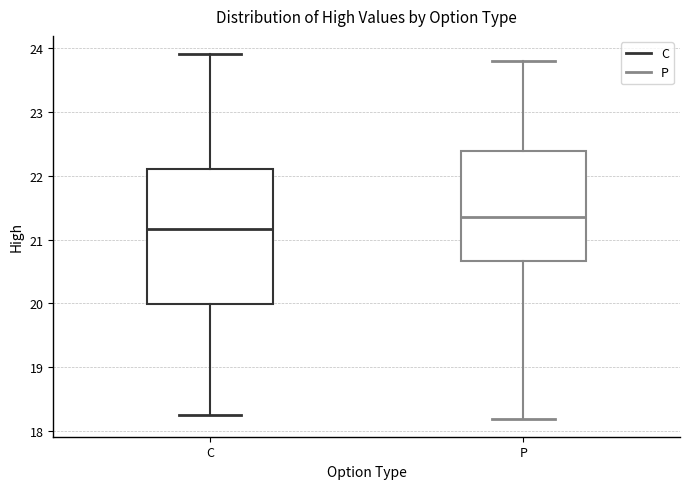

Where does the median line of the box for P sit on the y-axis? The values are not printed on the chart, so give them approximately, as read against the axis.

21.4